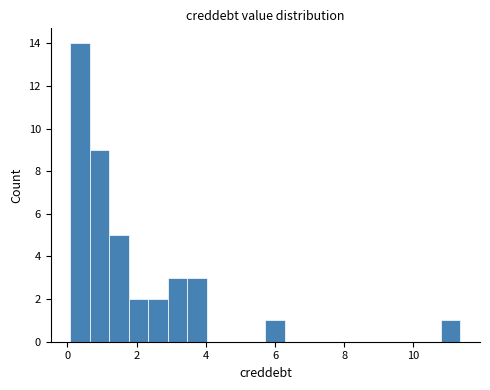

Around what value on the x-axis is the tallest bar? Give the approximate position of its centre, as read against the axis.

0.4